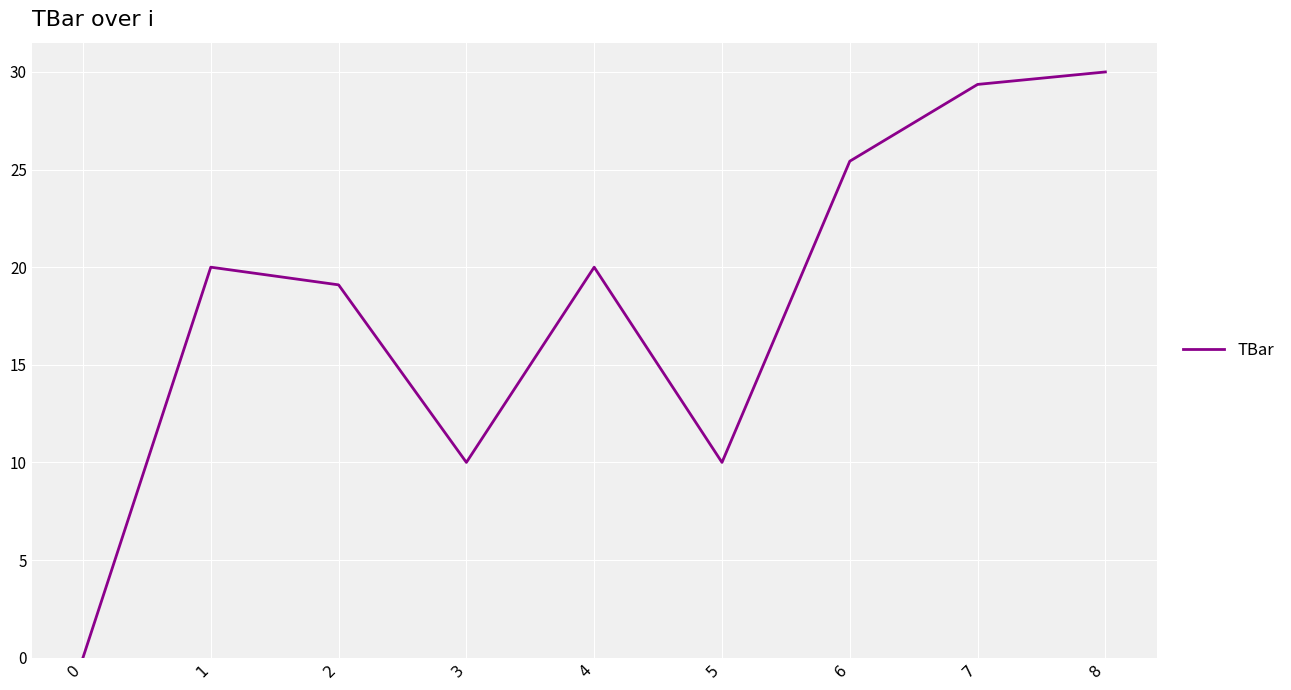

What is the maximum value shown in the chart?

30.0